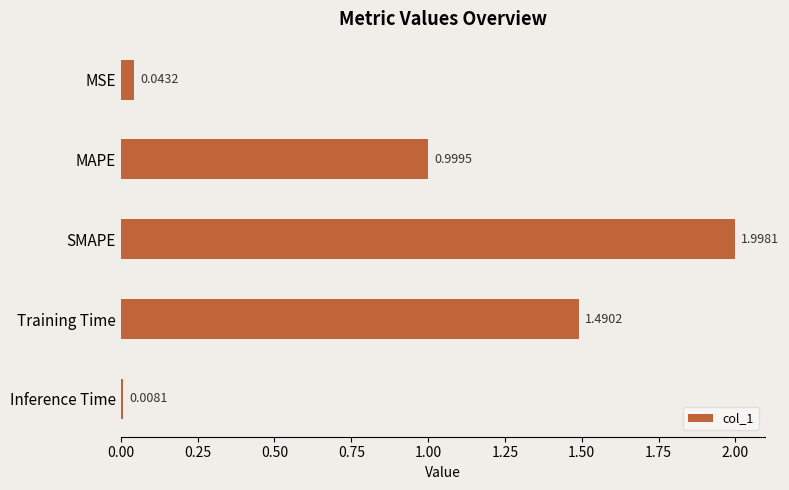

What is the label of the 4th bar from the top?

Training Time